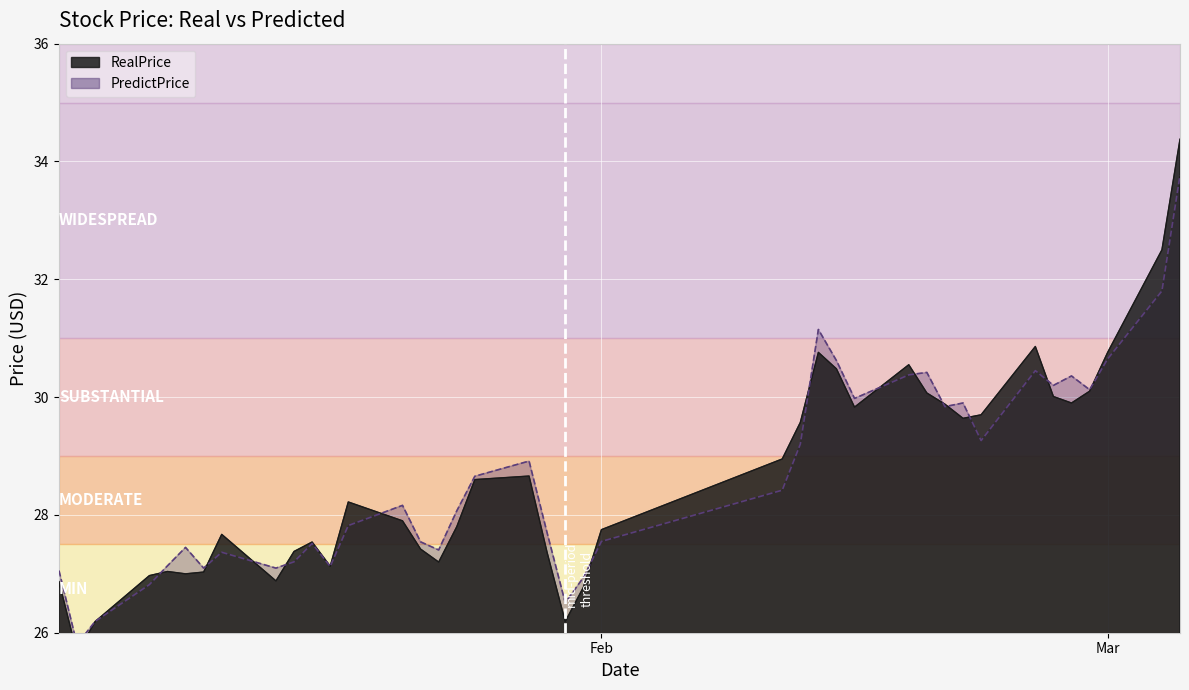

What is the difference between the maximum and minimum values in the PredictPrice series?

8.0